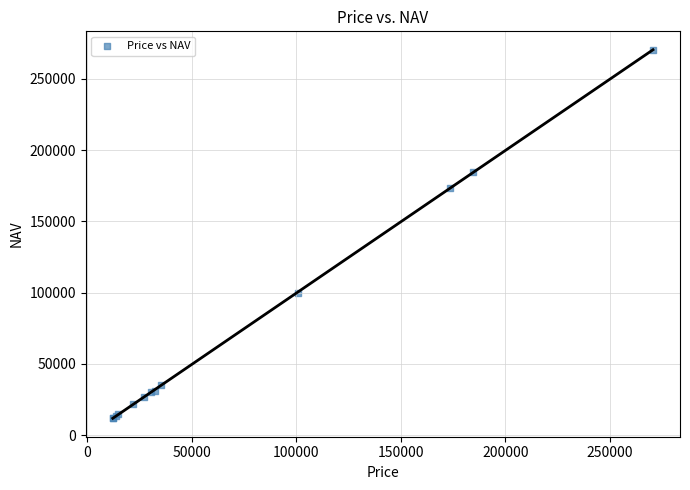

What Y value in the scatter plot is closest to 141170?

173263